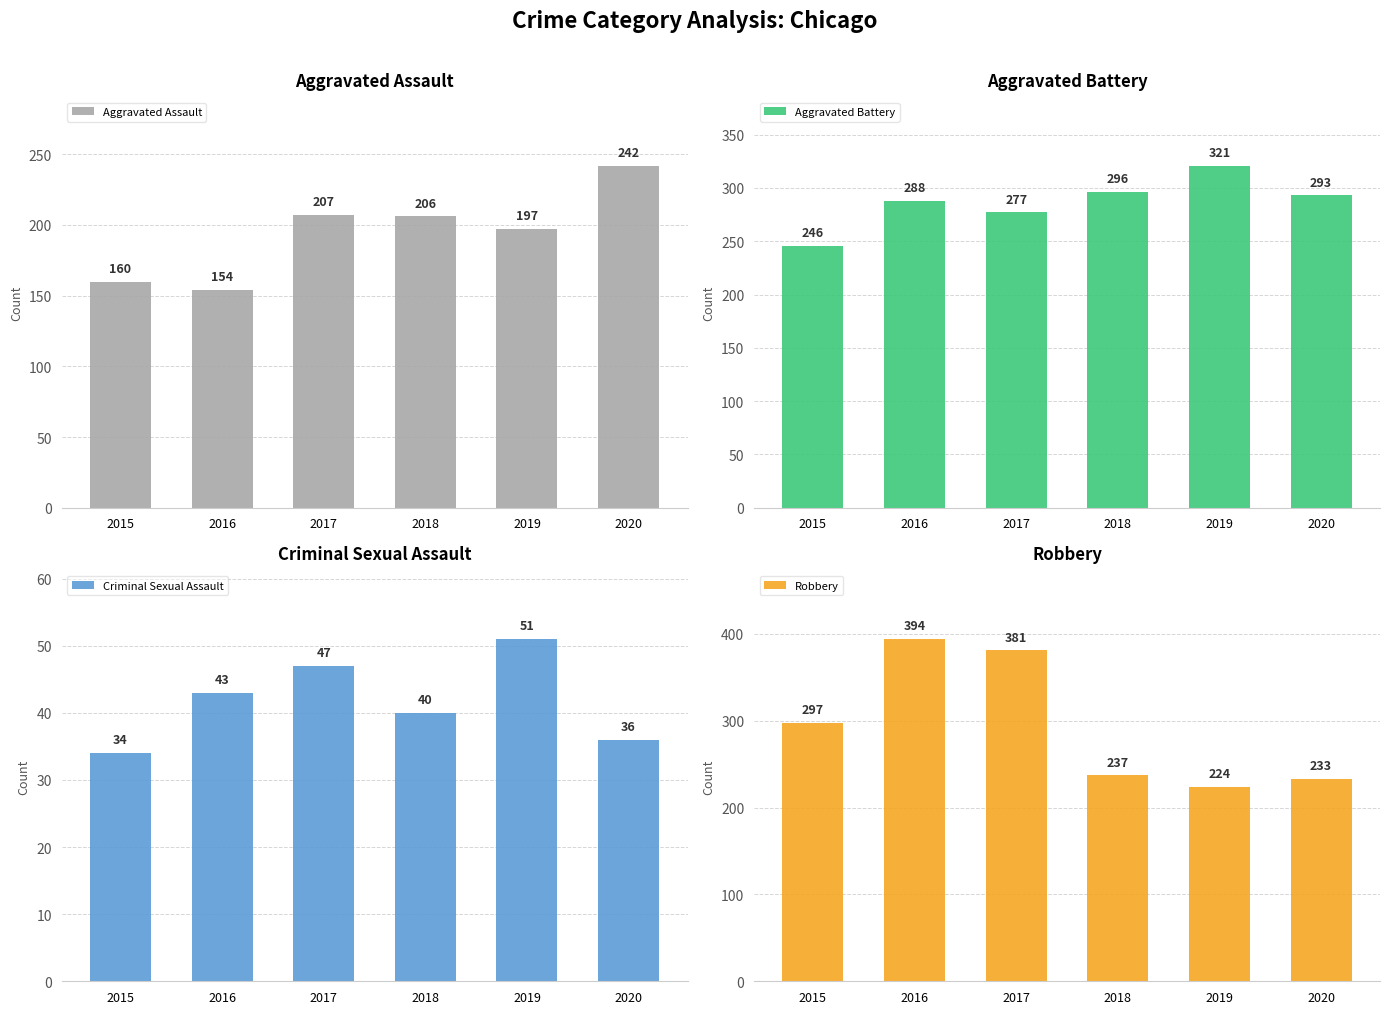

At which label does Robbery reach its peak?

2016